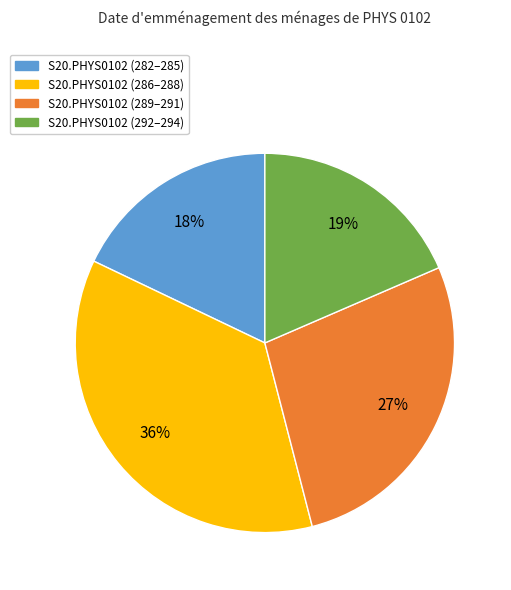

How many slices are in this pie chart?

4